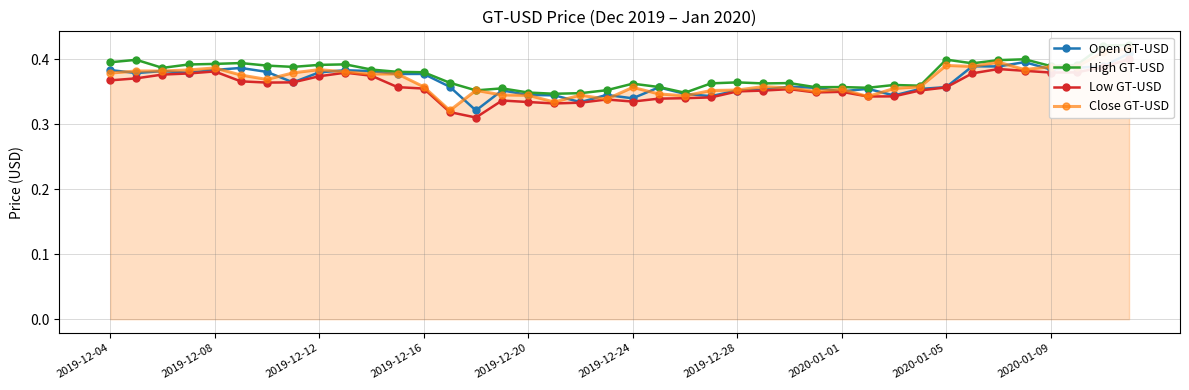

True or false: Close GT-USD has more than 2 points higher than both neighbors.

True